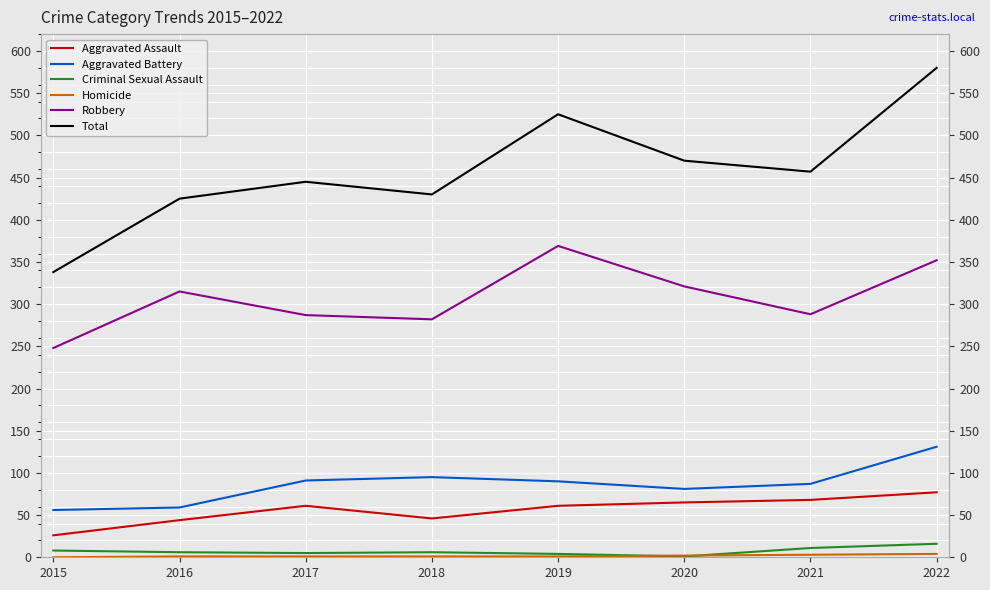

What is the total value across all series at 2020?

940